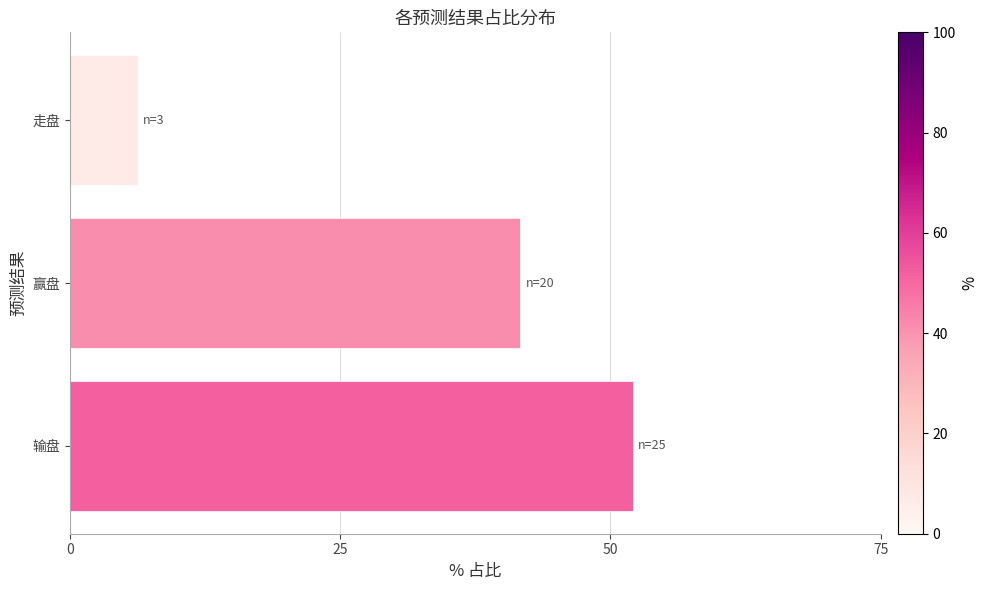

At which label is the value closest to 29?

赢盘